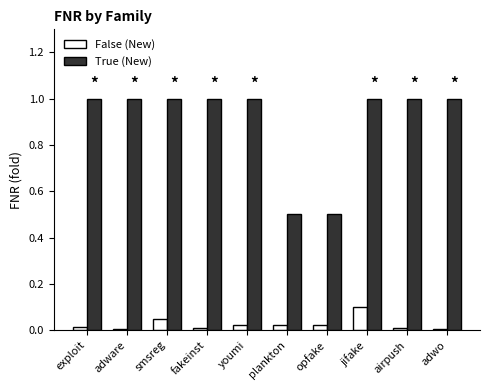

What is the spread (max minus min) of values at jifake?

0.9